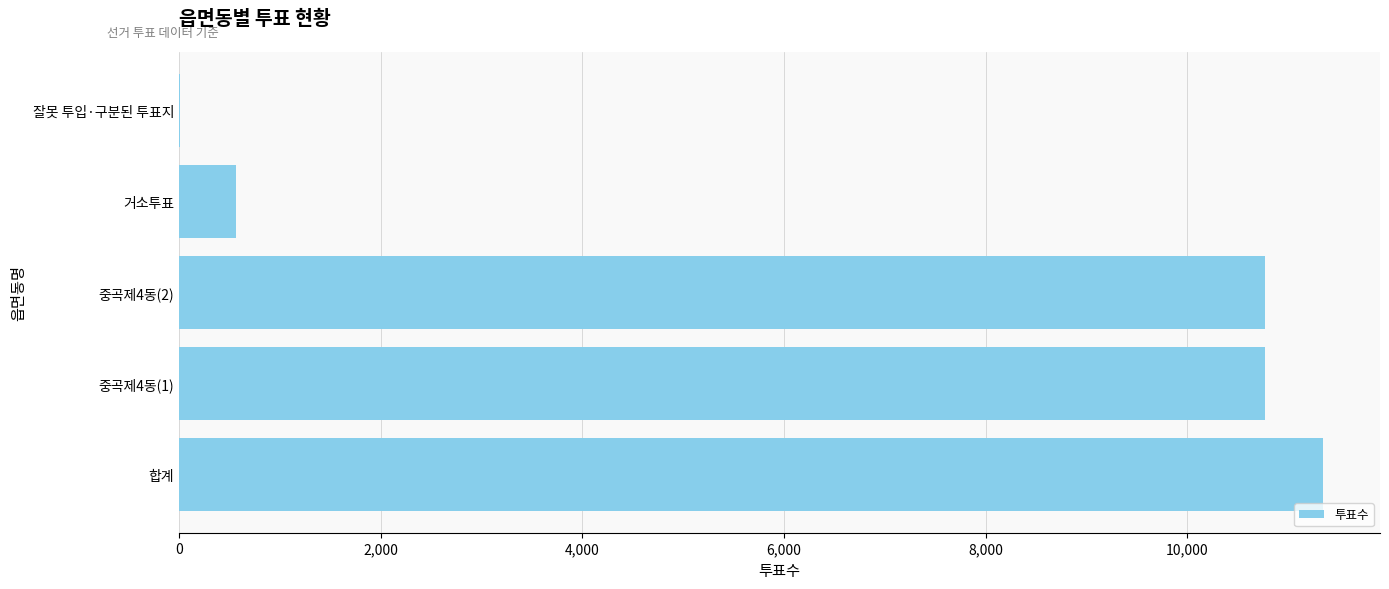

True or false: the data shows 563 at 거소투표.

True